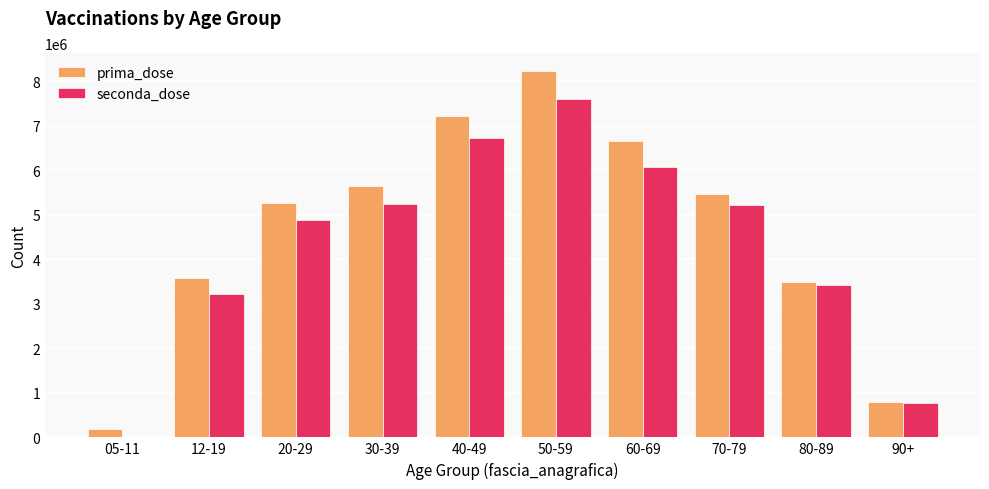

Between 50-59 and 80-89, which series saw the biggest shift?

prima_dose